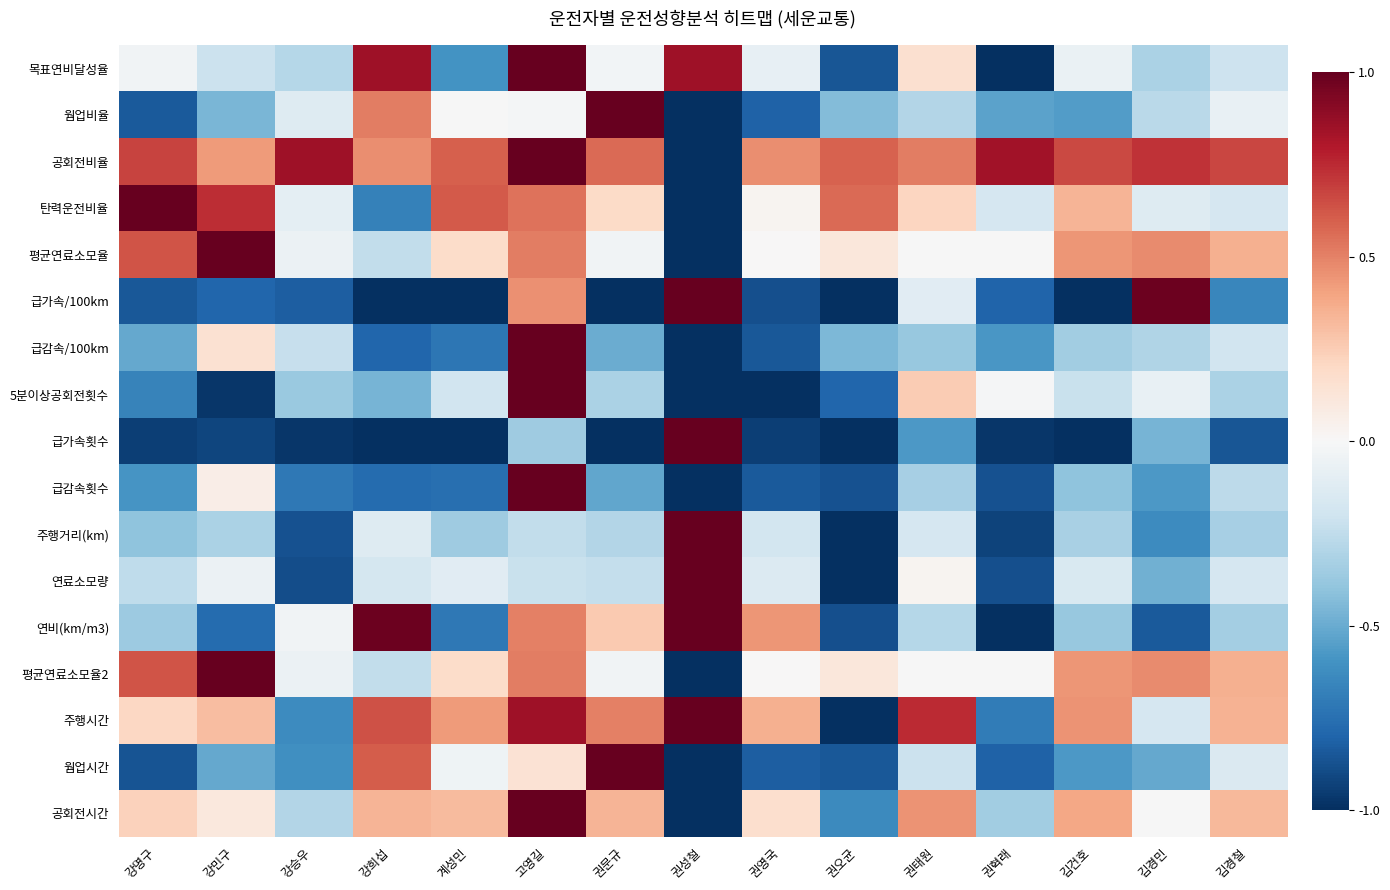

Which has a higher value, 고영길 or 강승우?

고영길